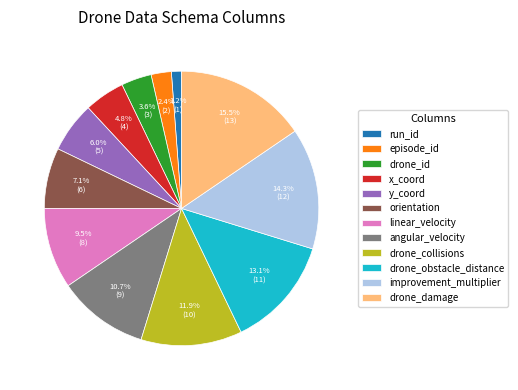

To the nearest percent, what is the difference between the episode_id and drone_obstacle_distance slice percentages?

11%